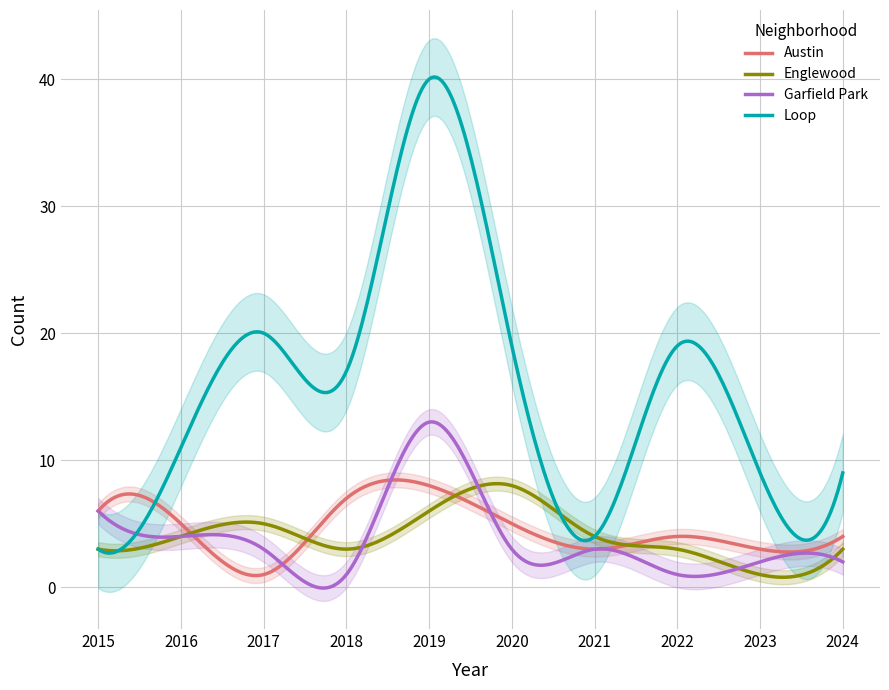

What value does the Englewood series have at 2017?

5